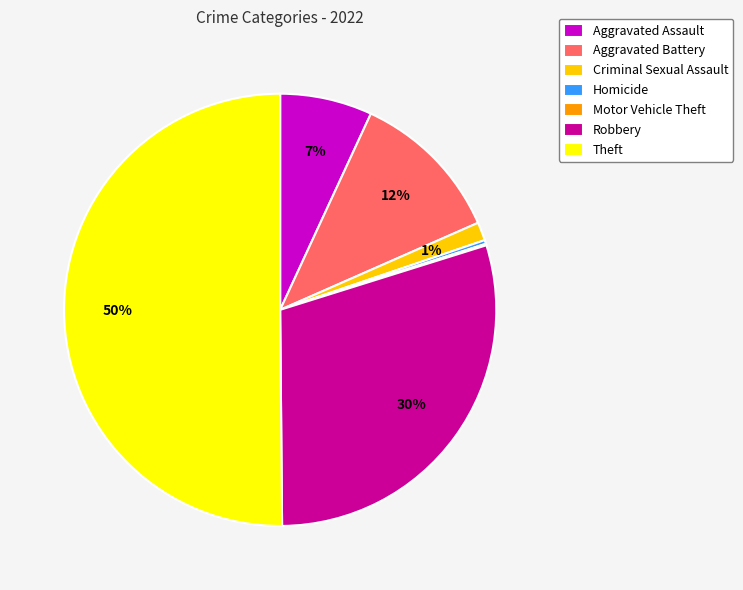

Do Aggravated Assault and Homicide together represent more than half of the pie?

No